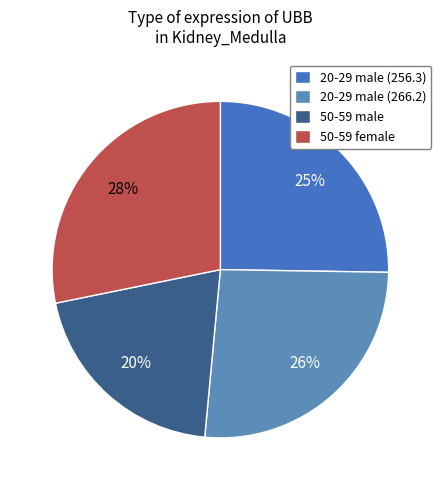

Which category has the smallest portion of the pie?

50-59 male